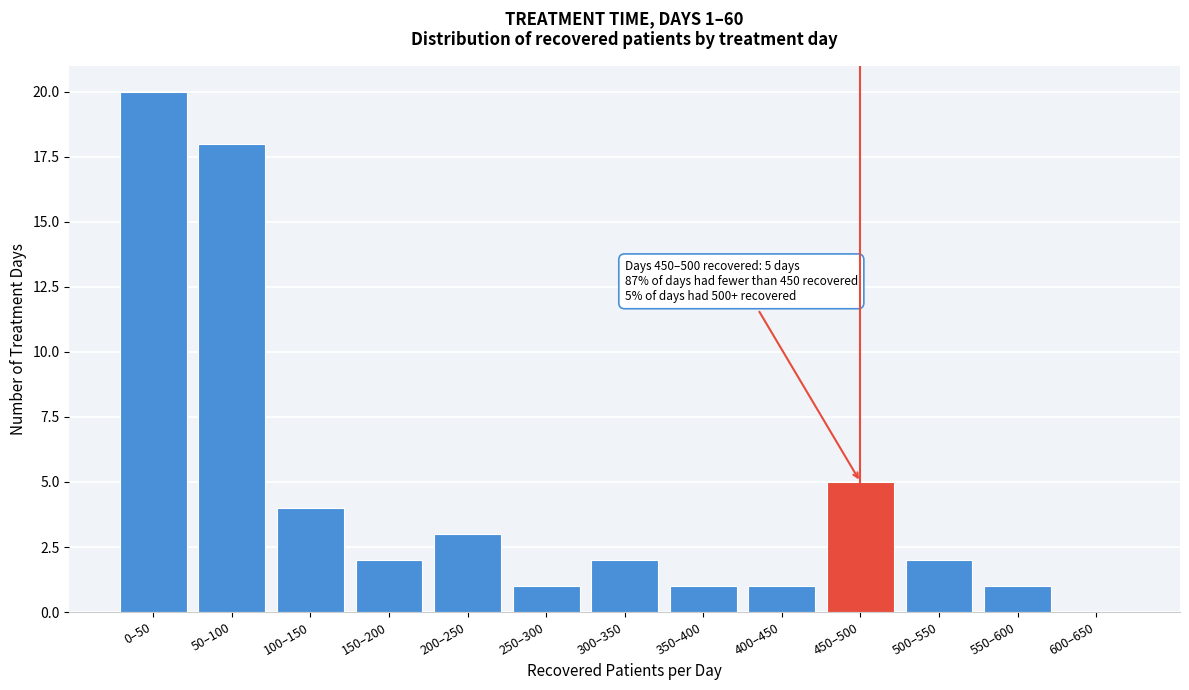

Reading left to right, extract all data points from this chart.

0–50=20	50–100=18	100–150=4	150–200=2	200–250=3	250–300=1	300–350=2	350–400=1	400–450=1	450–500=5	500–550=2	550–600=1	600–650=0